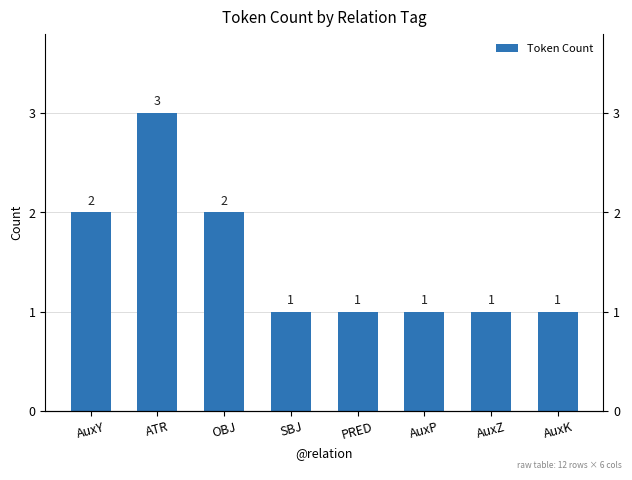

What is the difference between the values at SBJ and AuxY?

1